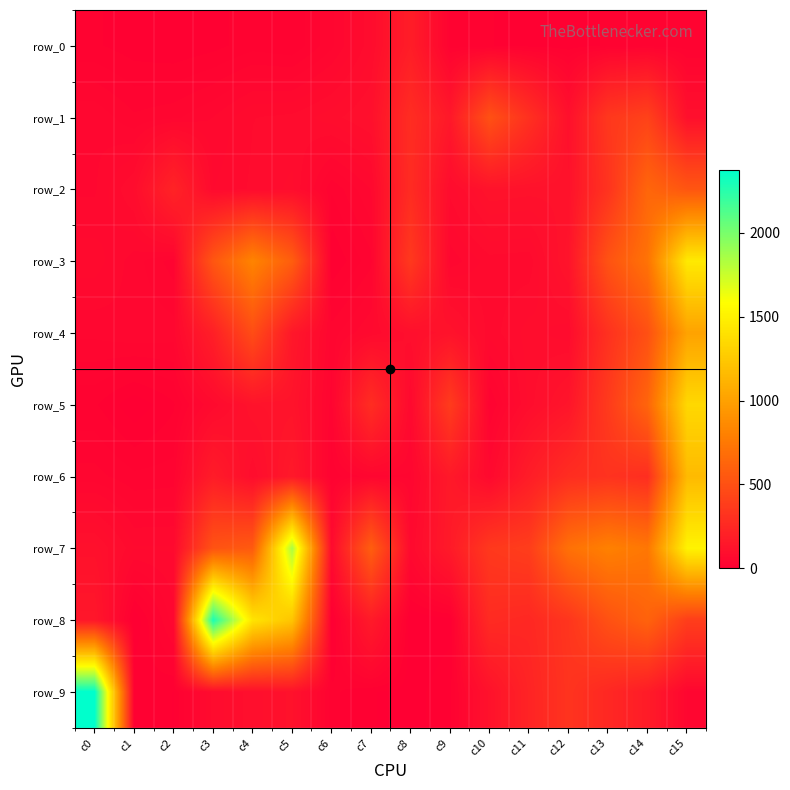

What is the difference between the maximum and second lowest values in the row_3 series?

1422